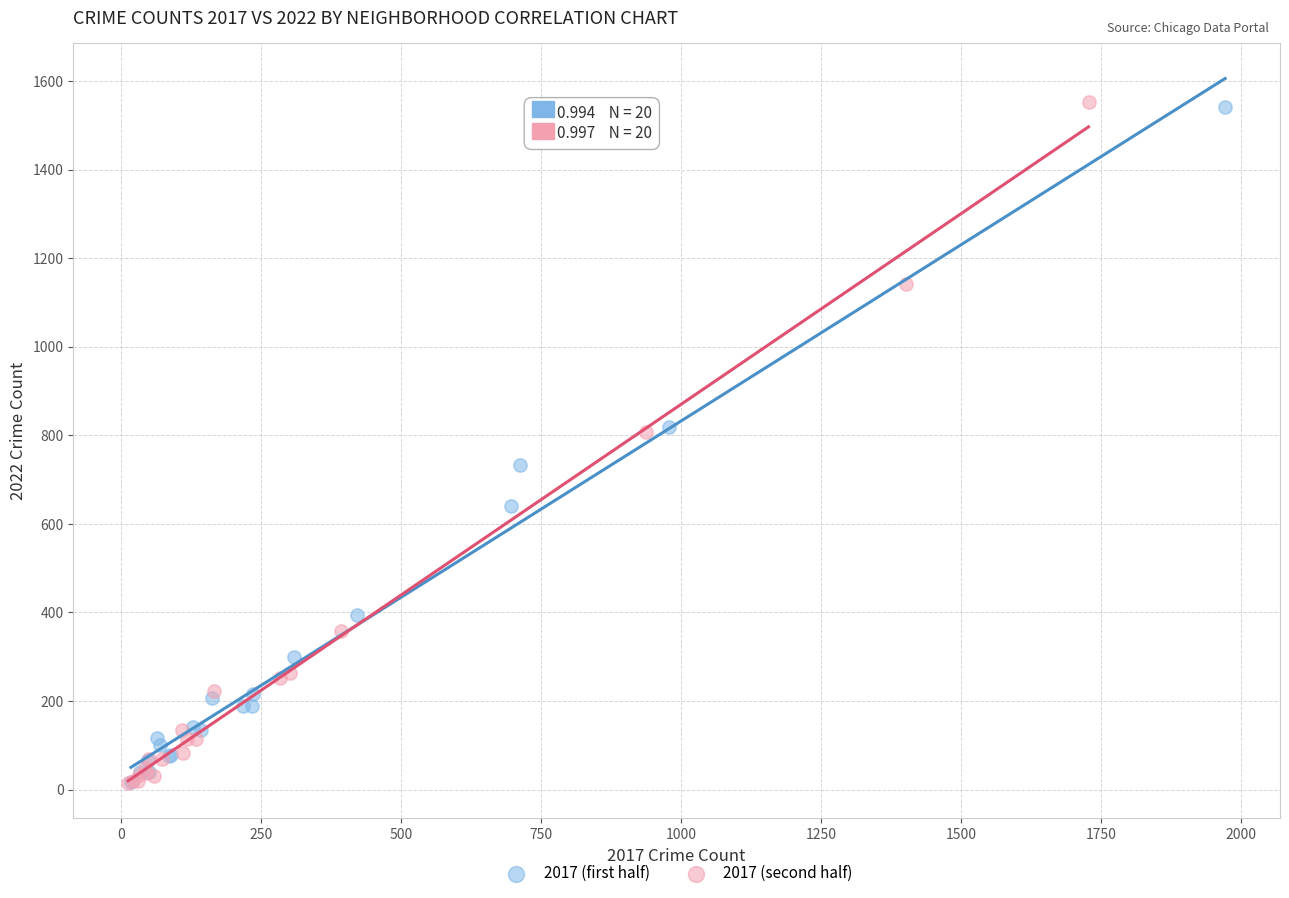

What are all the series names shown in the legend?

2017 (first half), 2017 (second half)